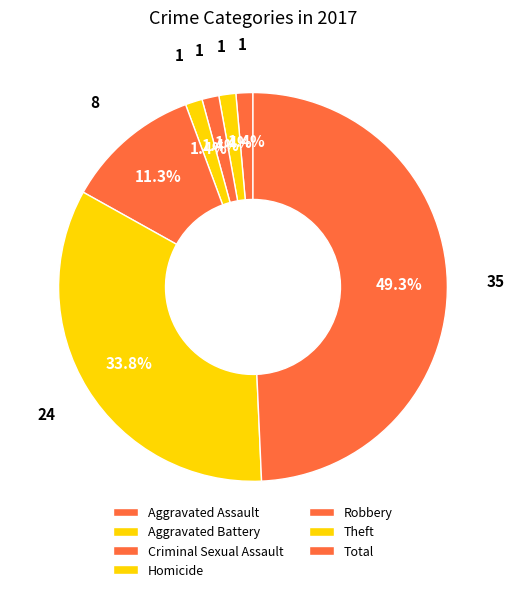

How many slices are in this pie chart?

7